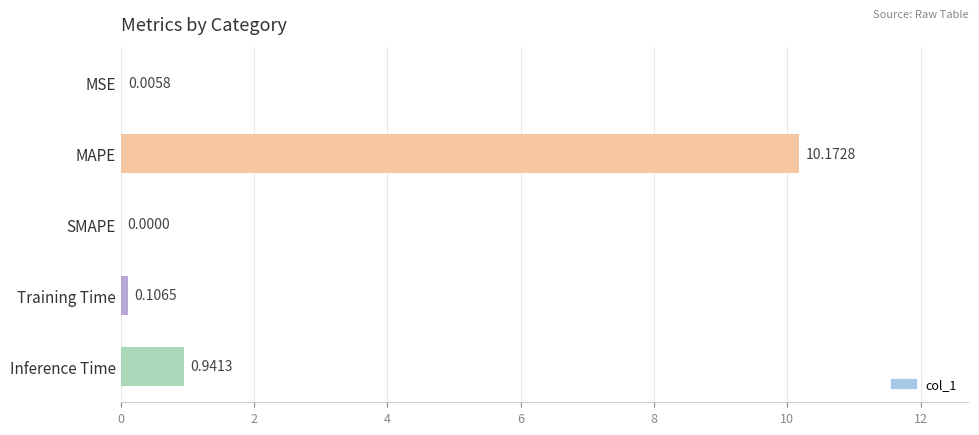

What is the sum of the values at MAPE and Inference Time?

11.1